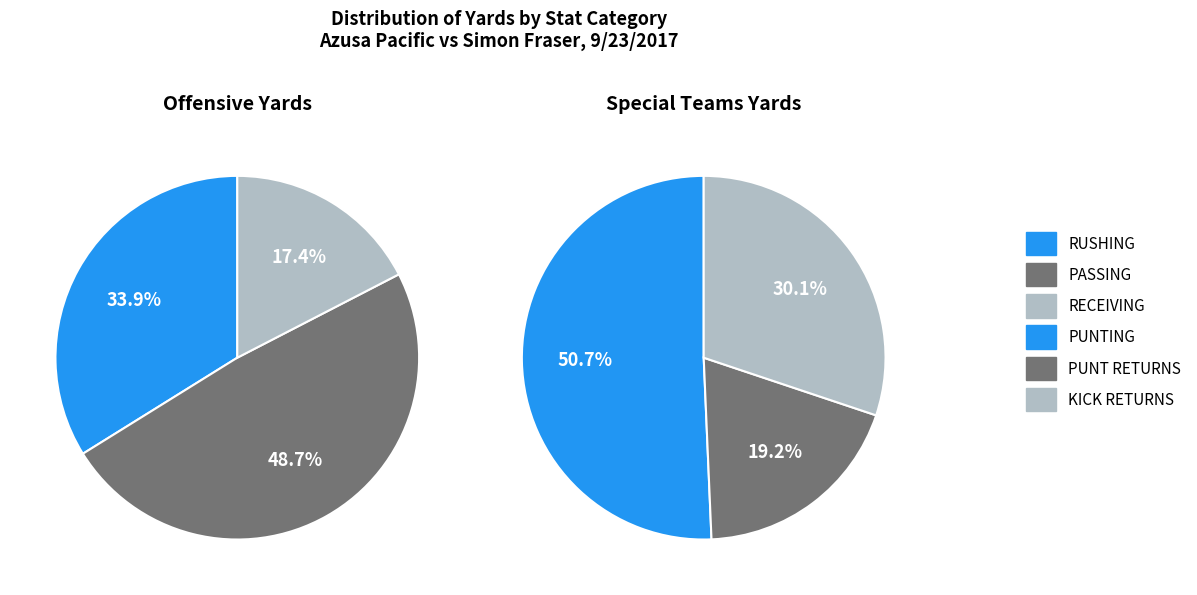

Does KICK RETURNS account for over 50% of the chart?

No